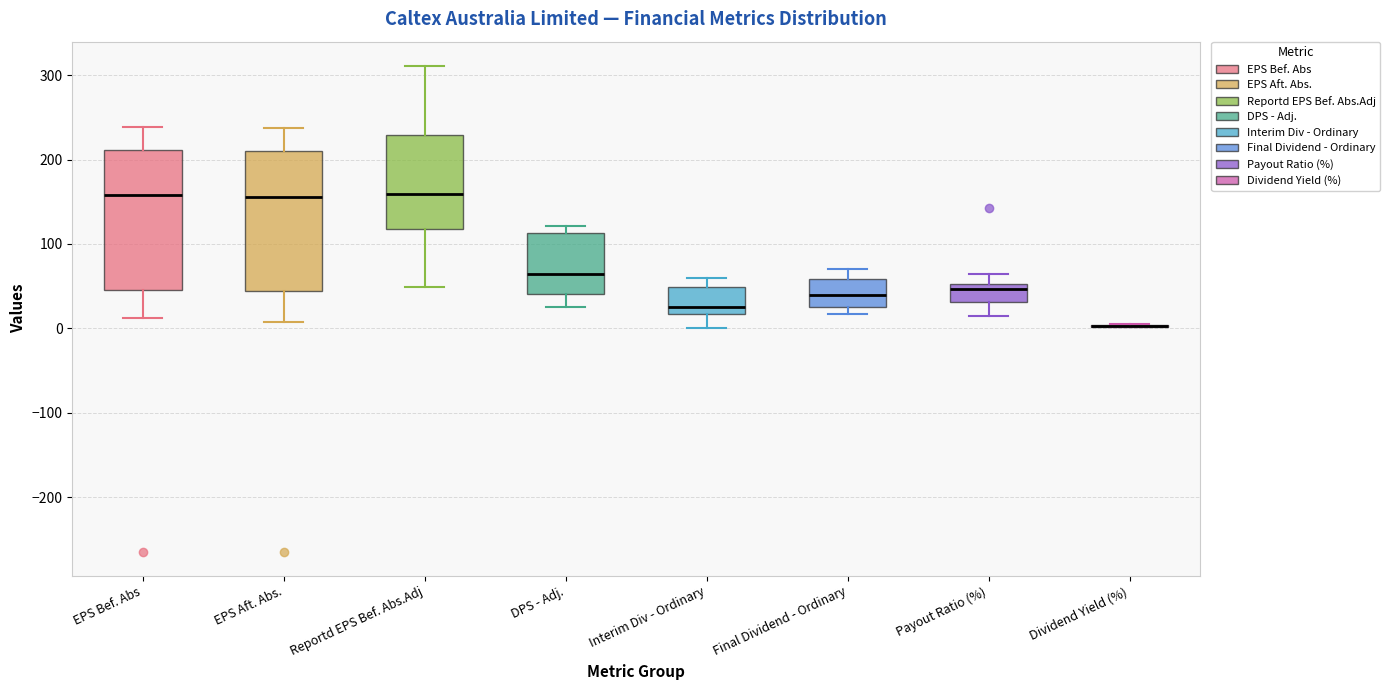

Reading left to right, transcribe this box plot: for each box, give where its median line is, the range the box spans, and where its two whiskers end, as read against the y-axis. The values are not printed on the chart, so give them approximately, as read against the axis.

EPS Bef. Abs: median 160, box 50 to 210, whiskers 10 to 240
EPS Aft. Abs.: median 160, box 40 to 210, whiskers 10 to 240
Reportd EPS Bef. Abs.Adj: median 160, box 120 to 230, whiskers 50 to 310
DPS - Adj.: median 70, box 40 to 110, whiskers 30 to 120
Interim Div - Ordinary: median 30, box 20 to 50, whiskers 0 to 60
Final Dividend - Ordinary: median 40, box 30 to 60, whiskers 20 to 70
Payout Ratio (%): median 50 (just below the box's upper edge), box 30 to 50, whiskers 10 to 60
Dividend Yield (%): box collapsed to a line at 0, whiskers 0 to 0